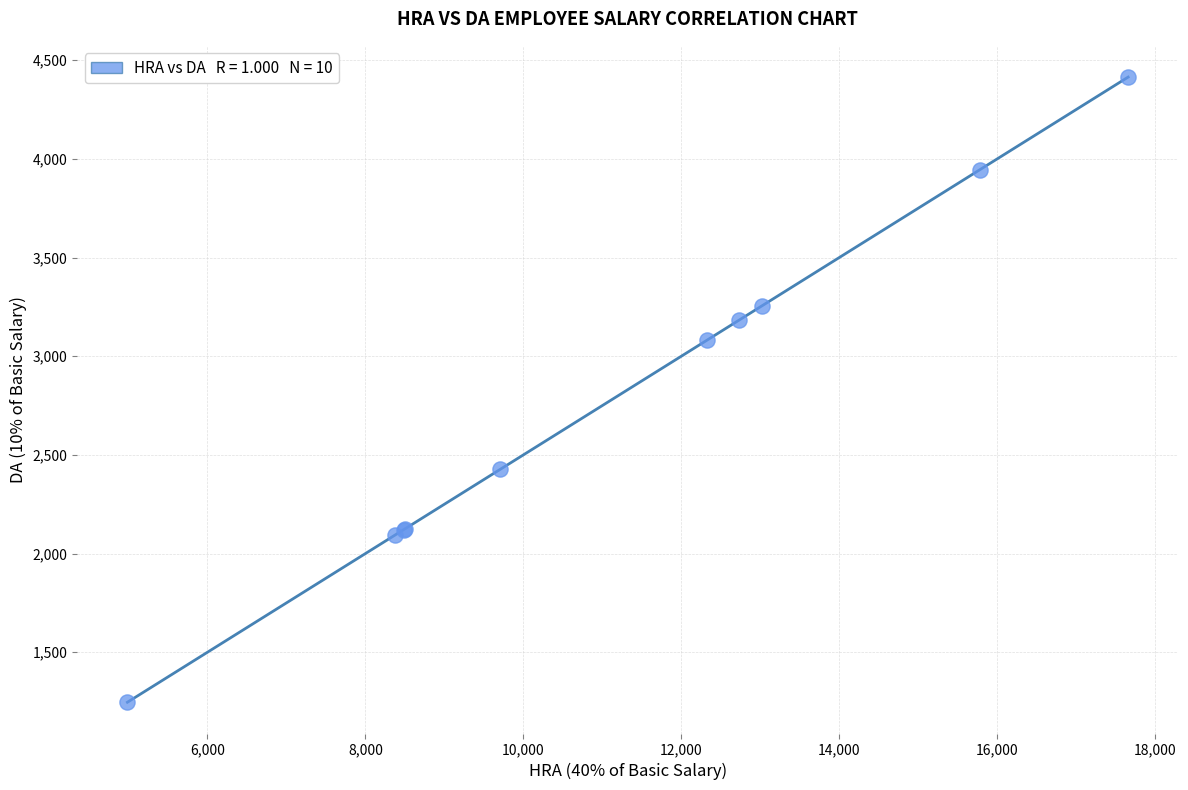

What Y value in the scatter plot is closest to 2830?

3079.9